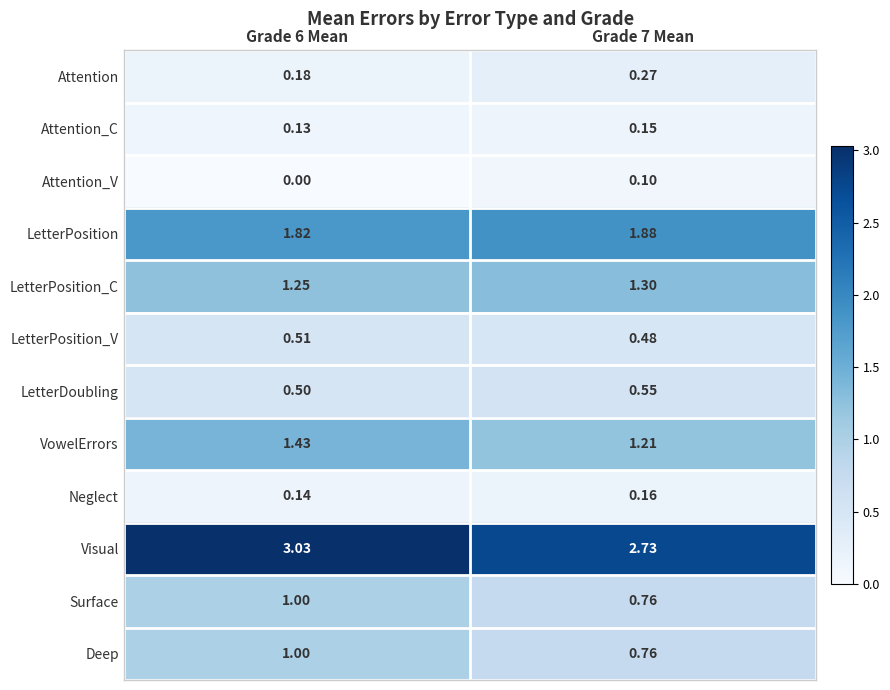

At how many categories does at least one series exceed 1?

2